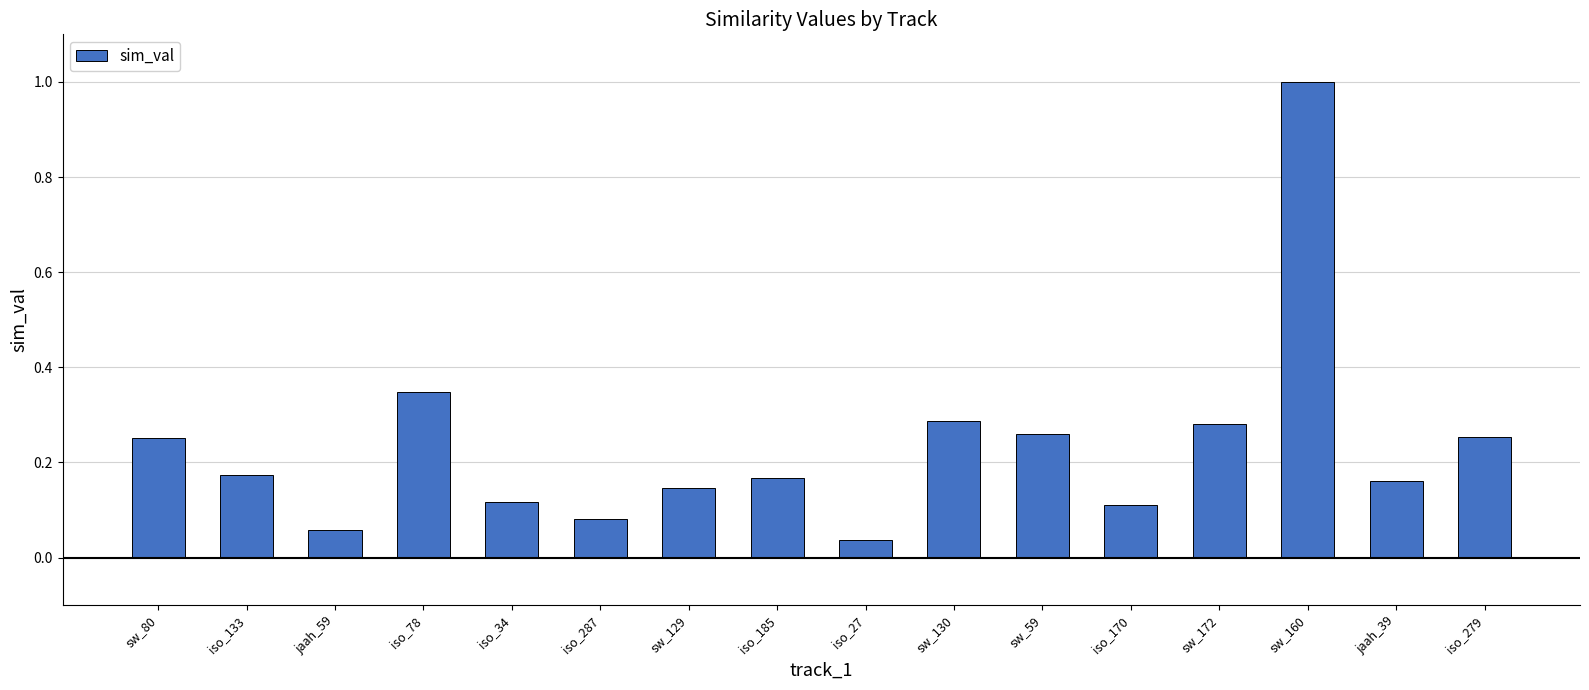

Count the number of data series in this chart.

1